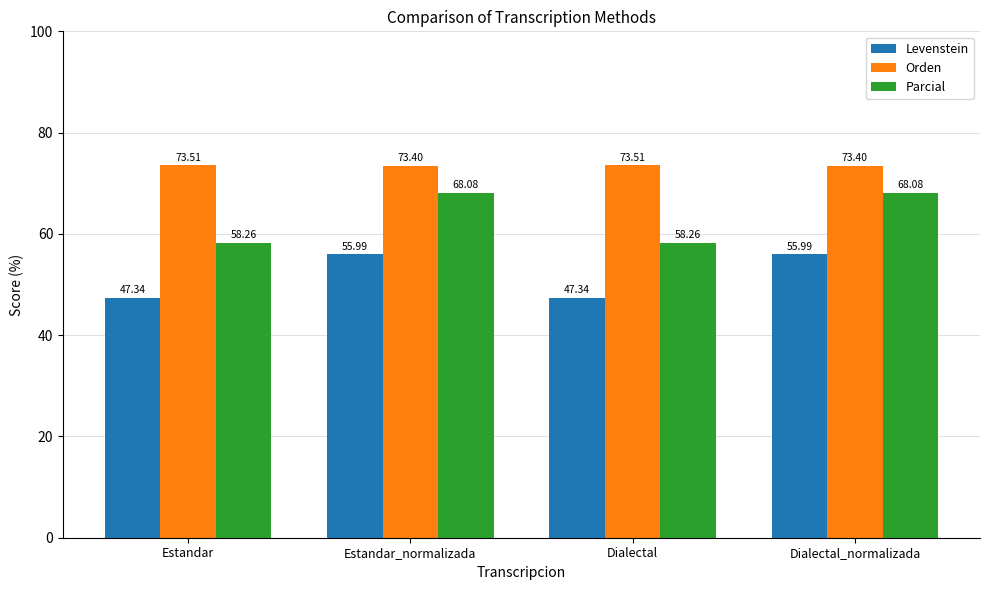

Between Estandar and Estandar_normalizada, which series saw the biggest shift?

Parcial